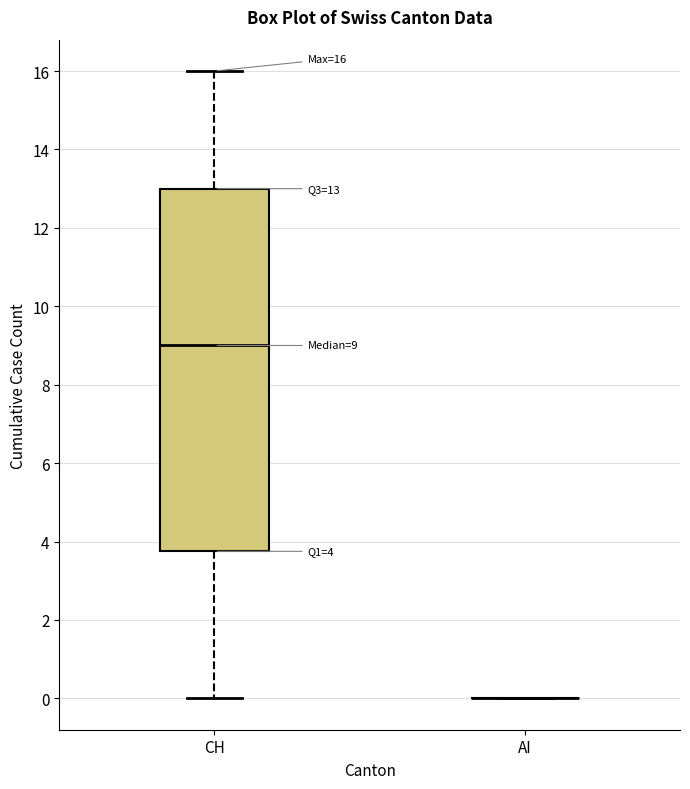

Comparing the boxes themselves (not the whiskers), which one is the tallest?

CH